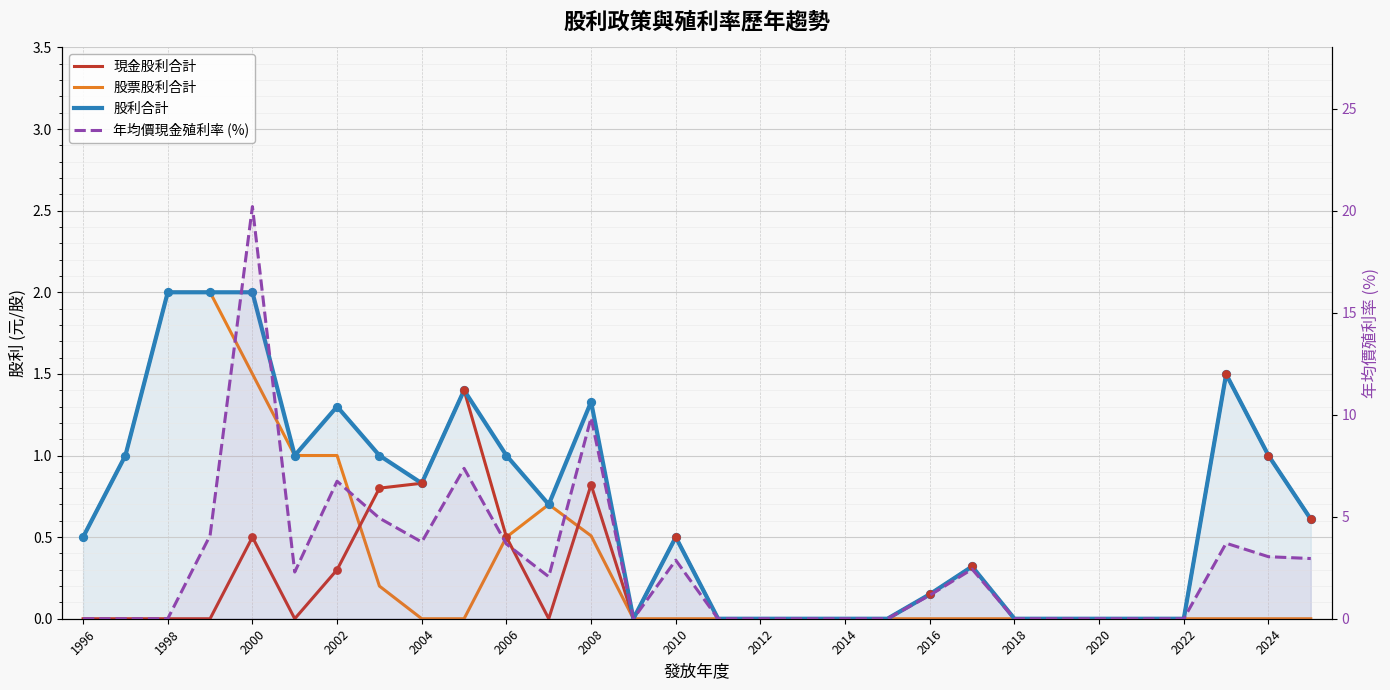

Which series reaches the minimum Y coordinate?

現金股利合計